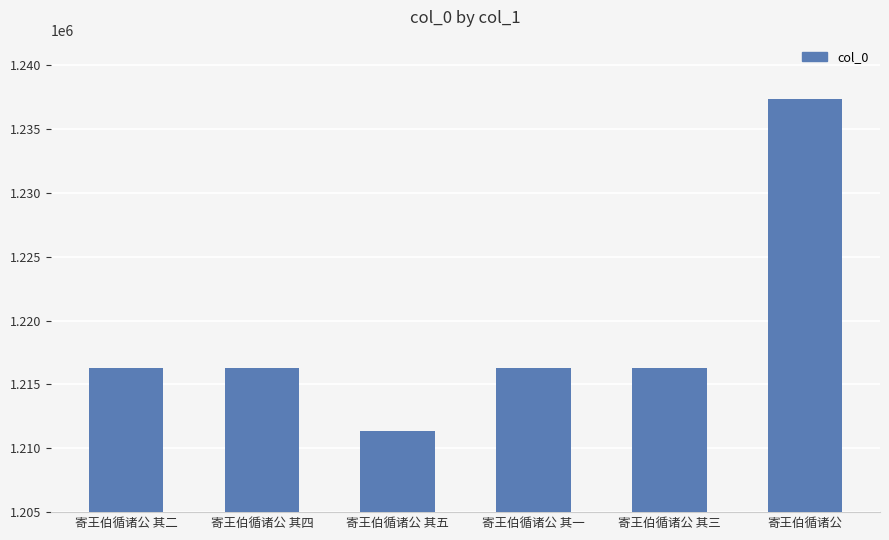

Does the chart contain any negative values?

No